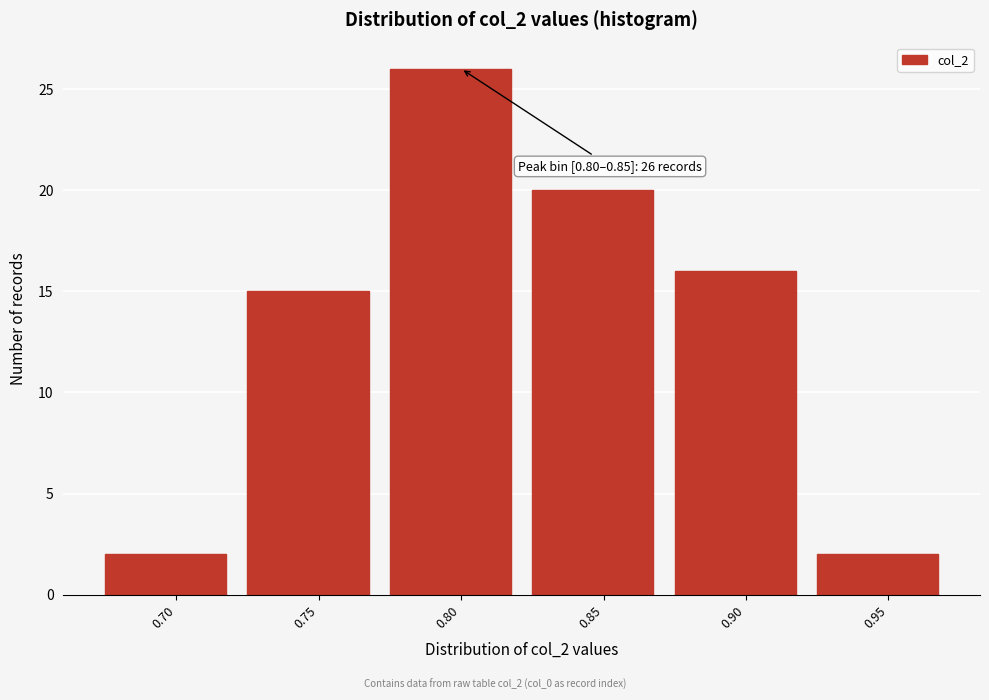

Reading right to left, list all the values displayed in this chart.

0.95=2	0.90=16	0.85=20	0.80=26	0.75=15	0.70=2